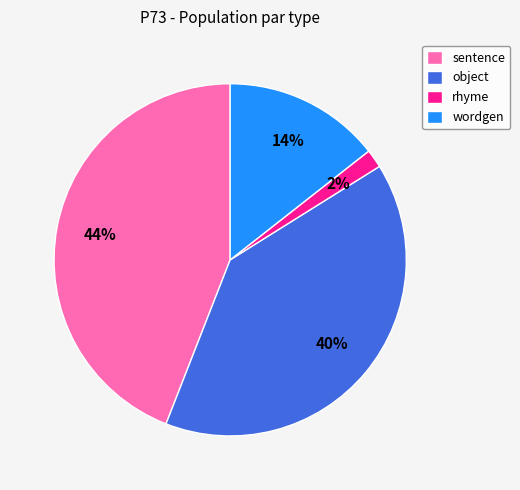

Do rhyme and object together represent more than half of the pie?

No